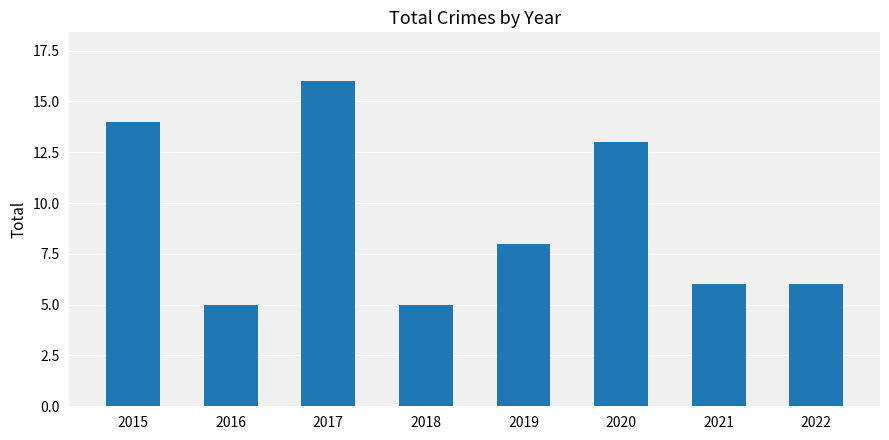

What is the change in value from 2015 to 2017?

+2